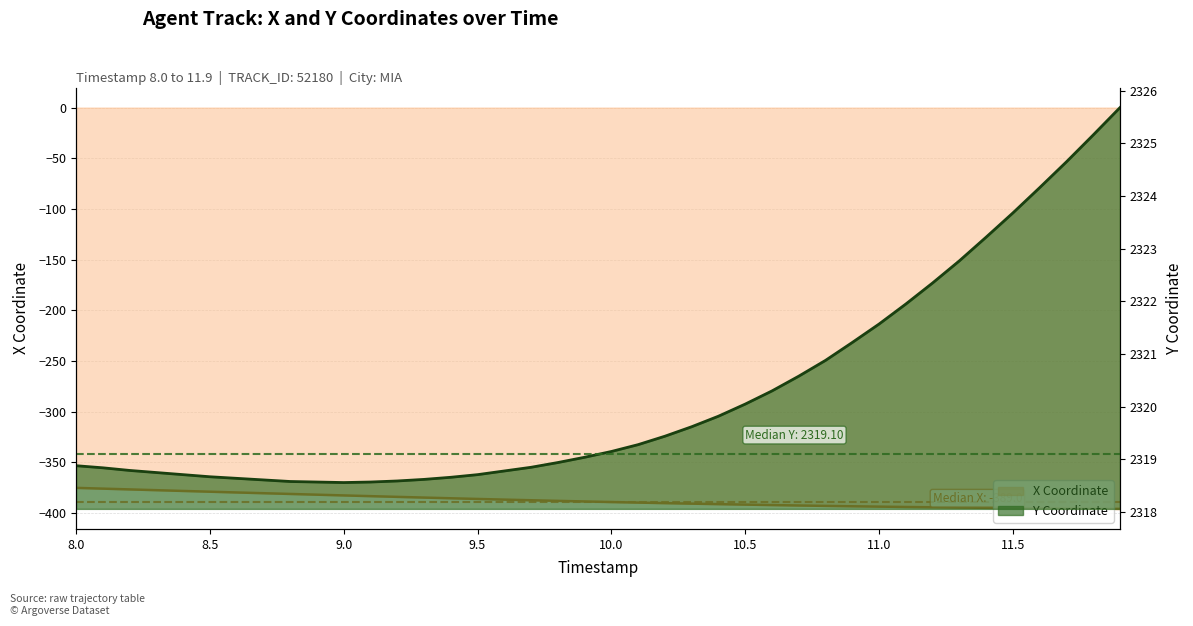

What is the value of the X point at the 17th from the left?

-386.9